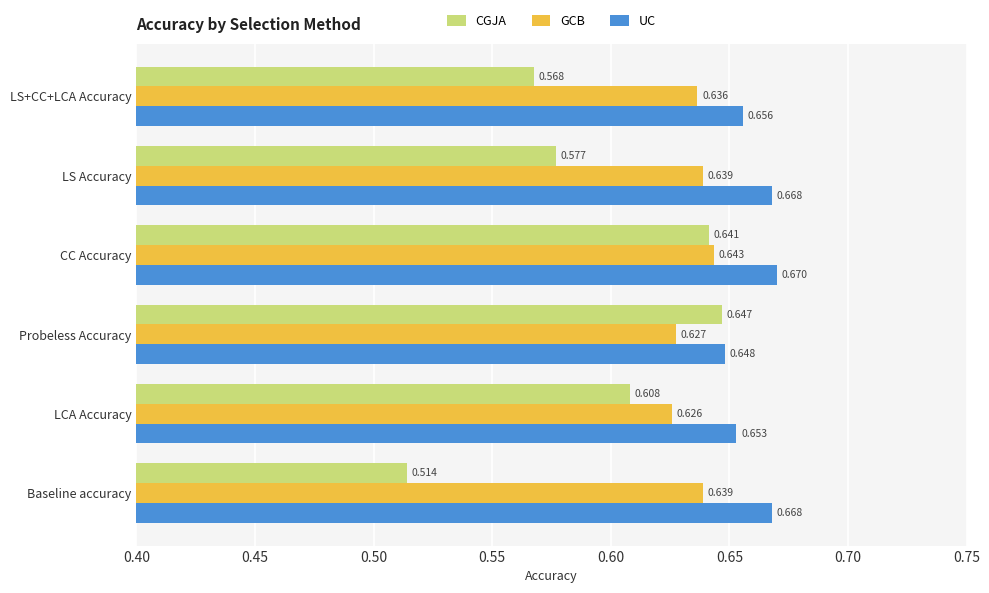

Rank the series at Baseline accuracy from lowest to highest value.

CGJA, GCB, UC